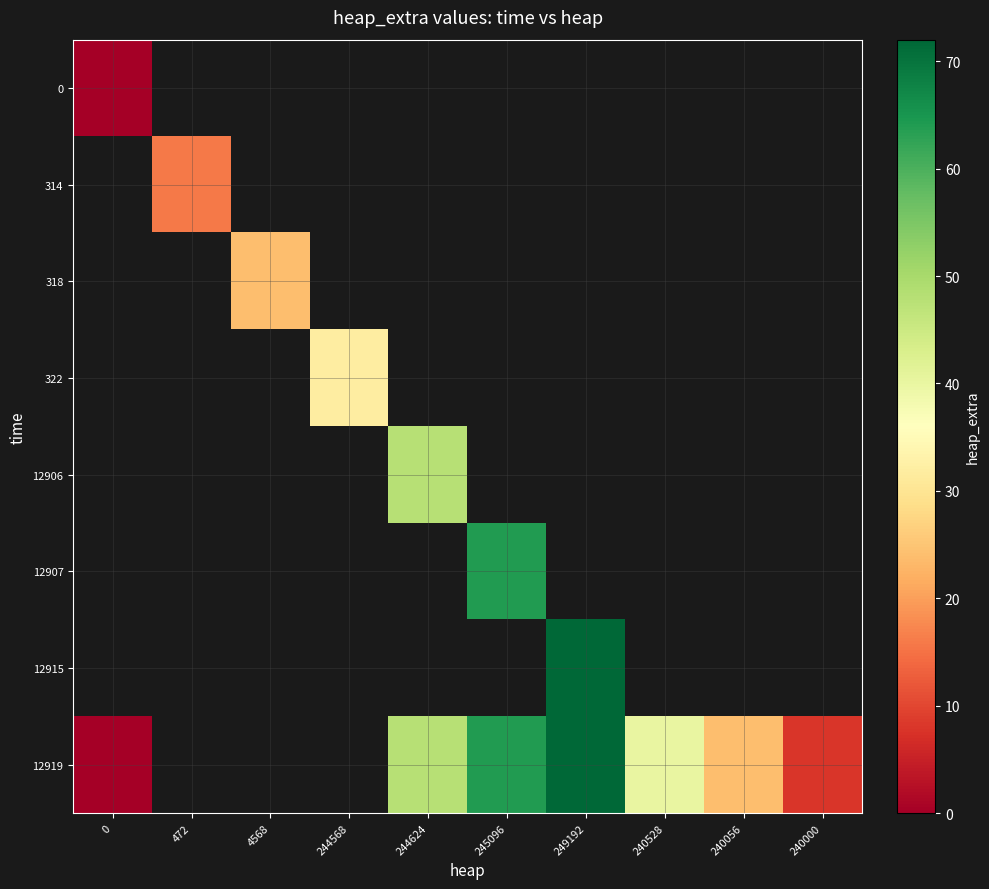

At which category does the chart reach its peak across all series?

249192